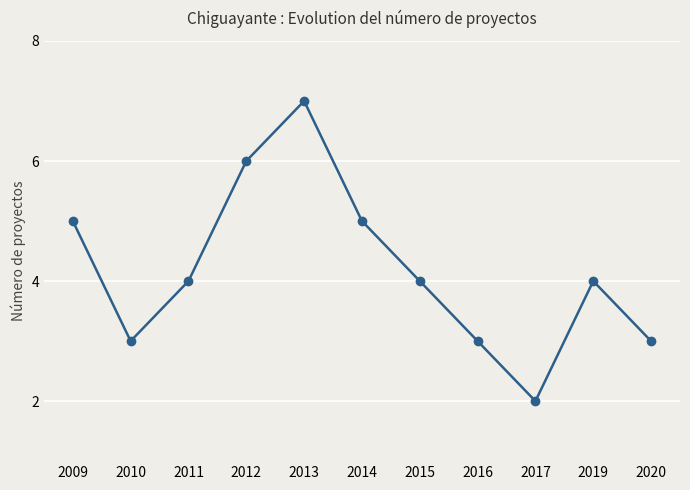

Reading right to left, list all the values displayed in this chart.

3	4	2	3	4	5	7	6	4	3	5